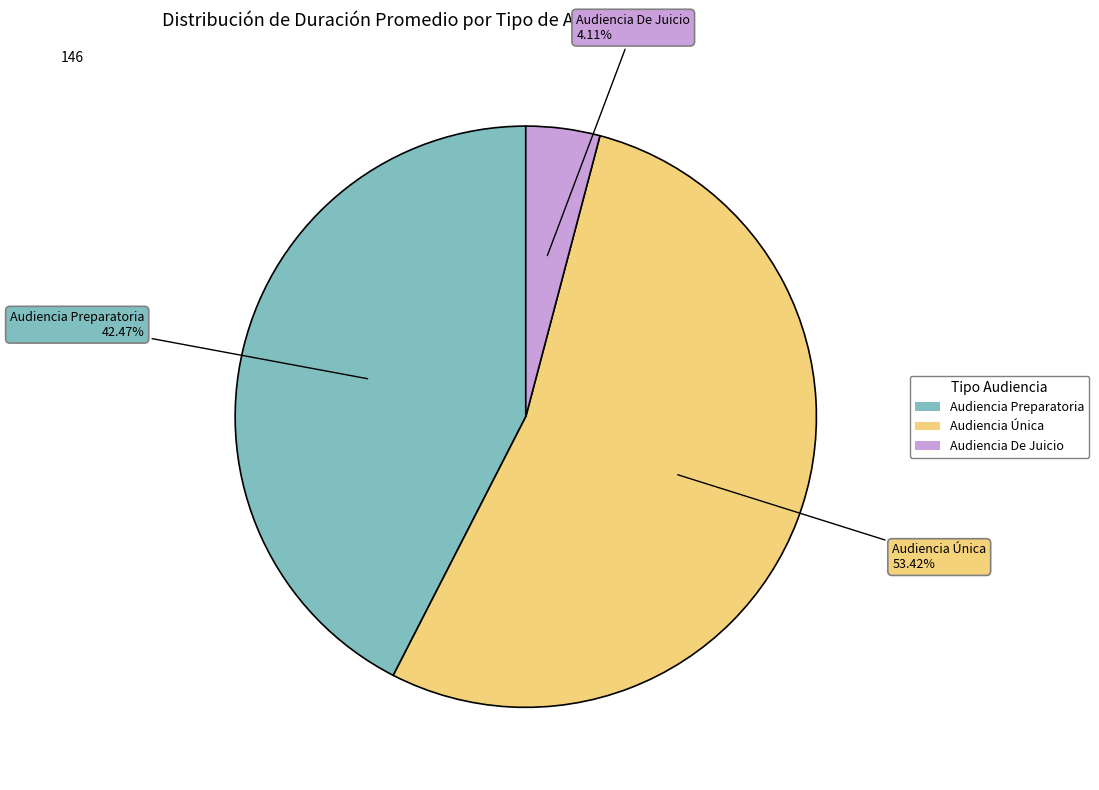

Rank the categories by value from lowest to highest.

Audiencia De Juicio, Audiencia Preparatoria, Audiencia Única